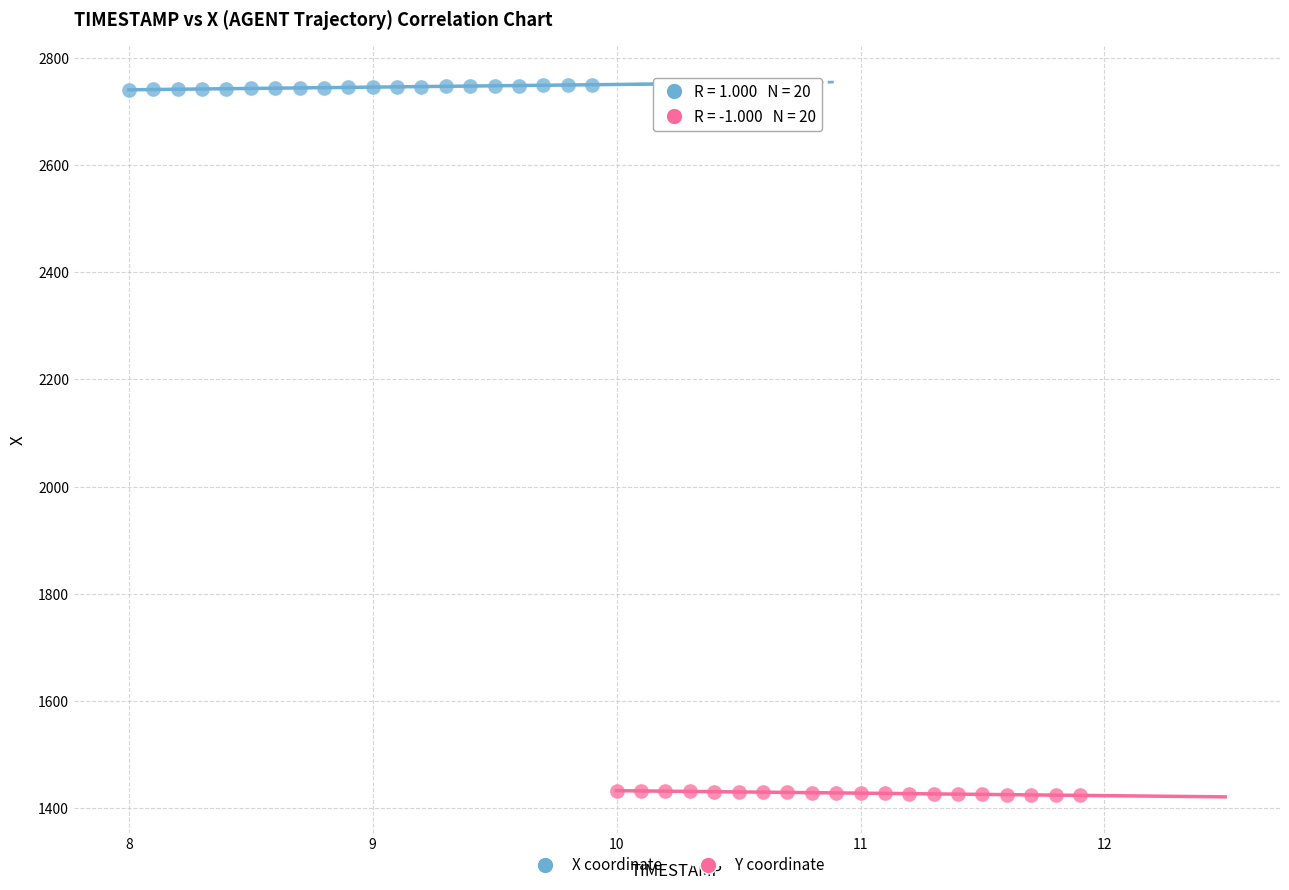

What are all the series names shown in the legend?

X coordinate, Y coordinate